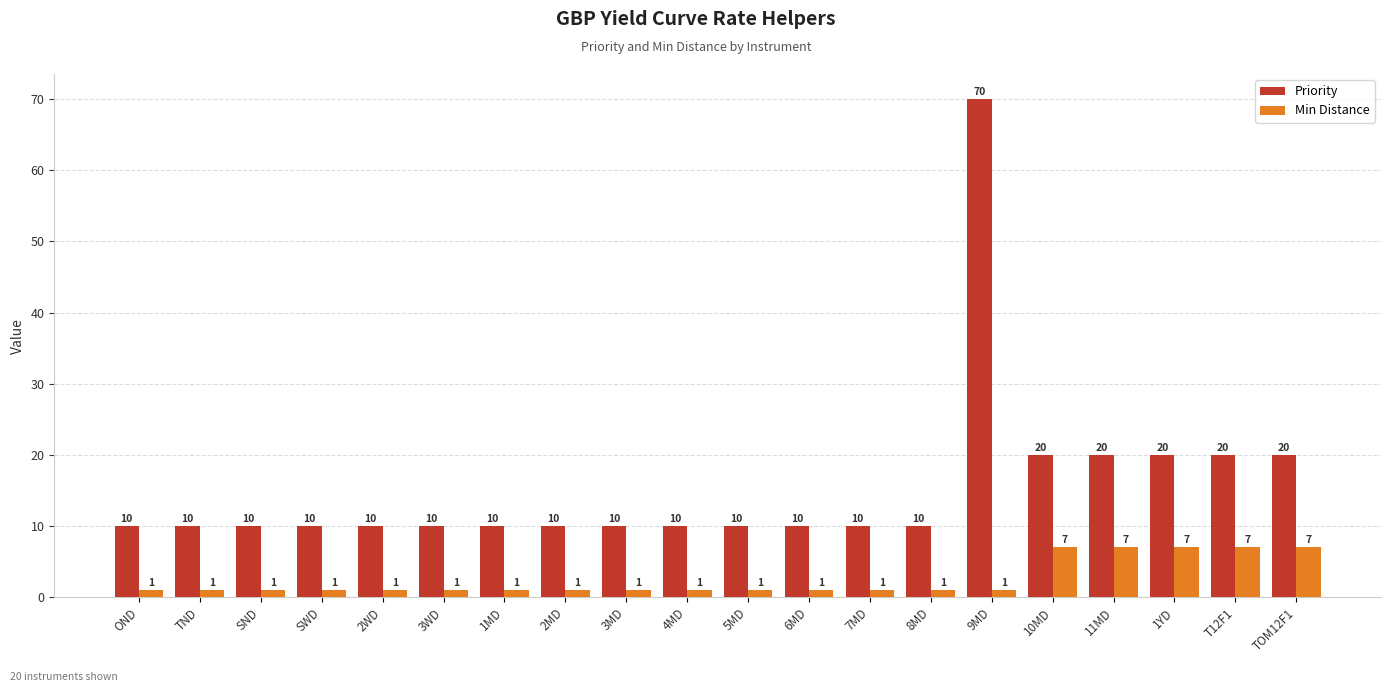

How many bars are there in total?

40